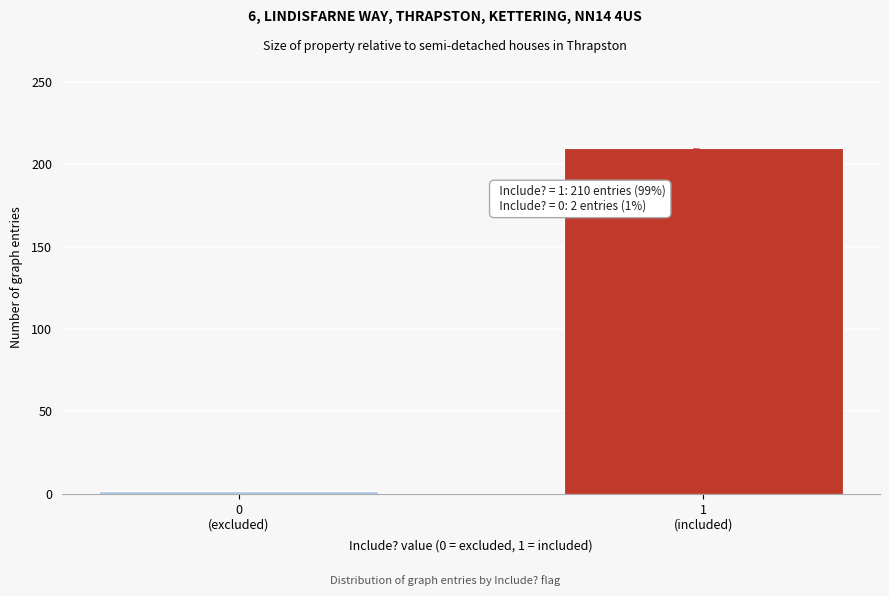

Reading right to left, what are all the values shown in this chart?

210	2